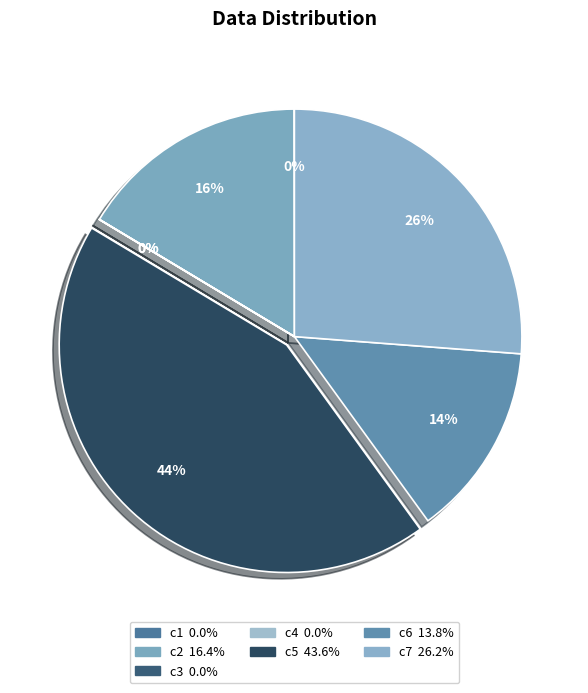

What percentage is the c6 slice, to the nearest percent?

14%